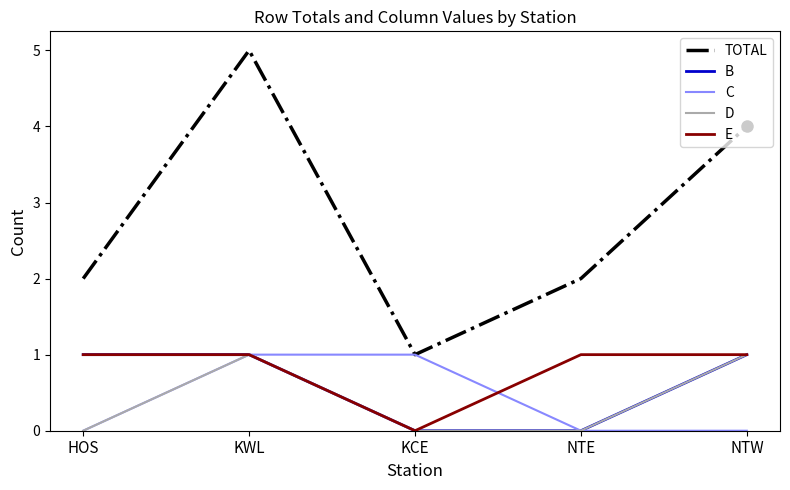

Reading right to left, transcribe all the data shown in this chart.

TOTAL: 4	2	1	5	2
B: 1	0	0	1	1
C: 0	0	1	1	0
D: 1	0	0	1	0
E: 1	1	0	1	1